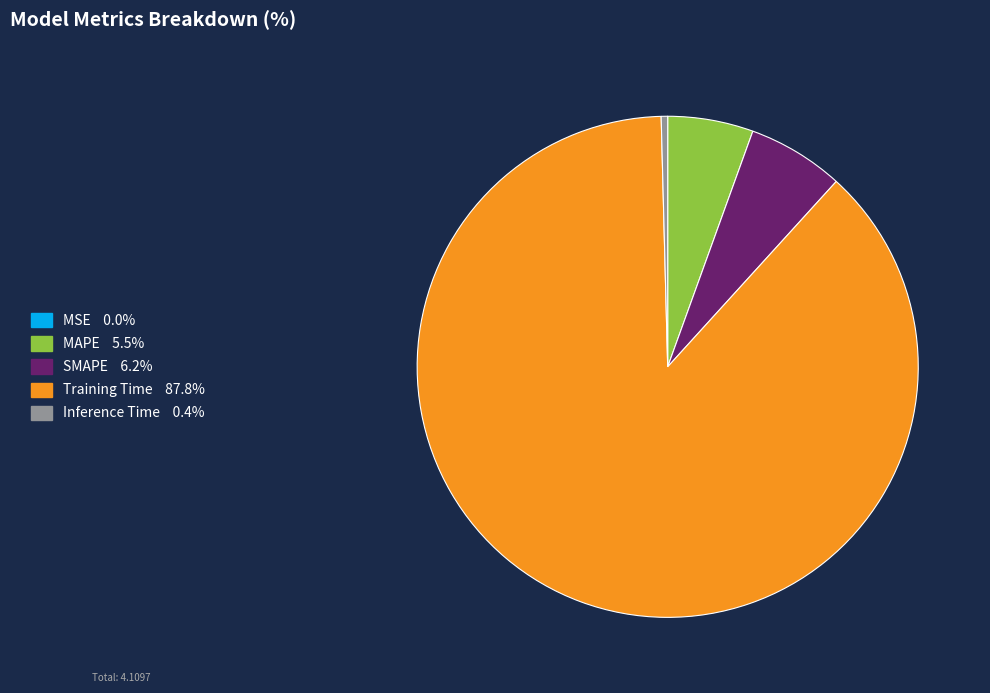

What is the largest slice in the pie chart?

Training Time